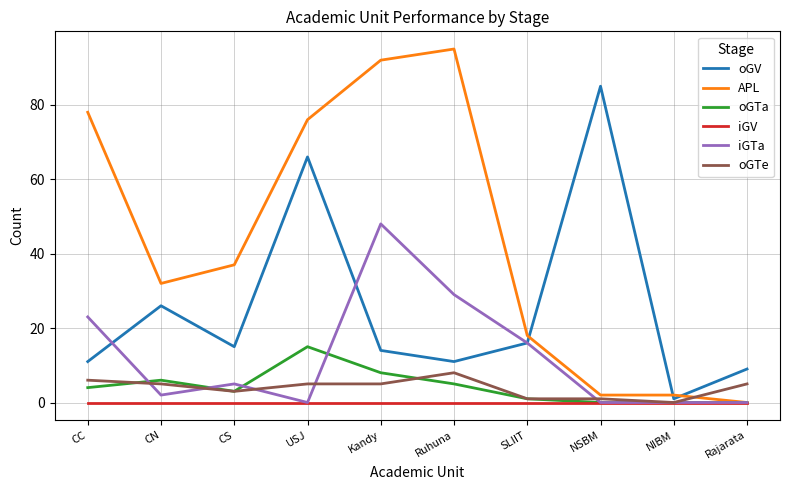

Rank the series by their maximum value, from highest to lowest.

APL, oGV, iGTa, oGTa, oGTe, iGV